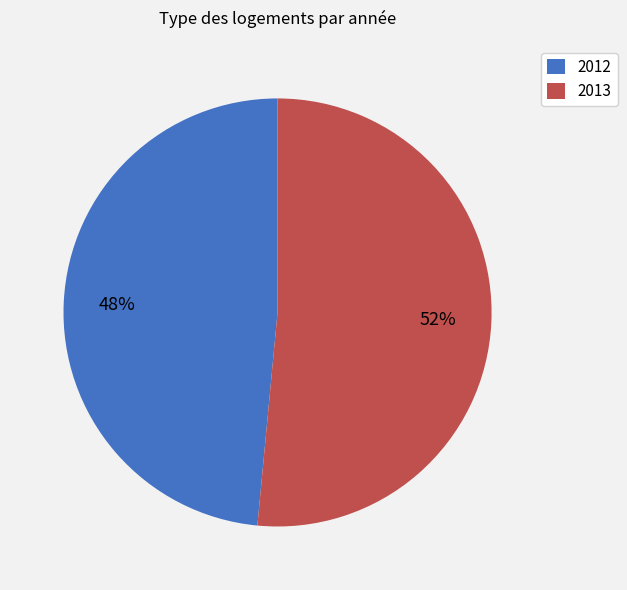

Approximately how many times larger is the value at 2013 compared to 2012?

1.1